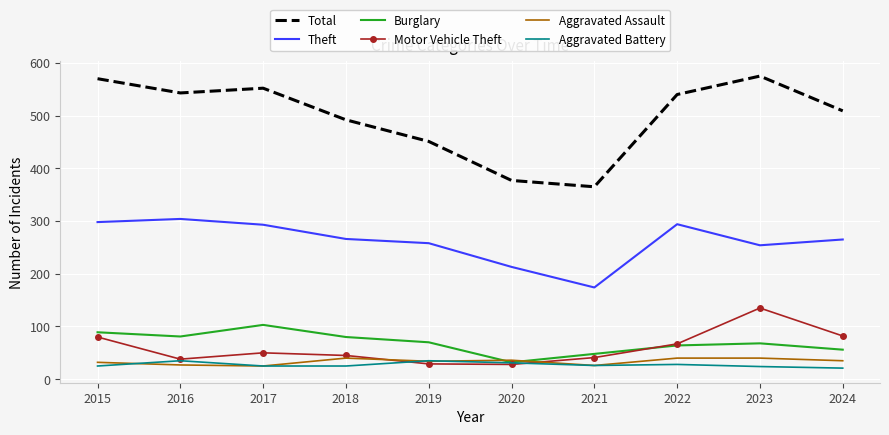

At which label does Burglary reach its minimum?

2020